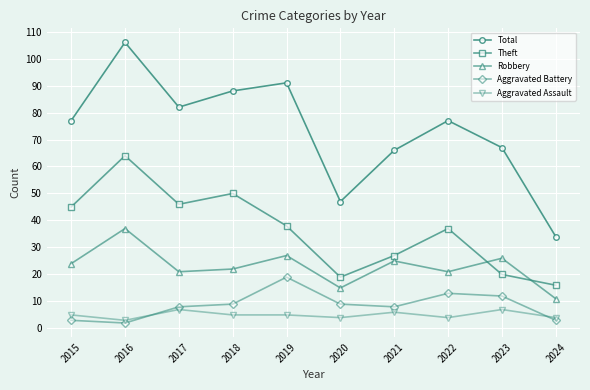

How many interior local peaks does the Aggravated Battery series have?

2